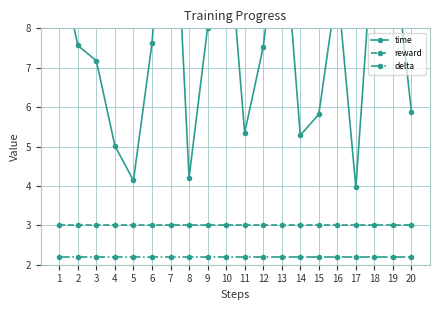

Reading right to left, list all the values displayed in this chart.

time: 20=5.9	19=10.2	18=10.7	17=4.0	16=9.1	15=5.8	14=5.3	13=11.3	12=7.5	11=5.3	10=11.1	9=8.0	8=4.2	7=13.8	6=7.6	5=4.1	4=5.0	3=7.2	2=7.6	1=9.8
reward: 20=3.0	19=3.0	18=3.0	17=3.0	16=3.0	15=3.0	14=3.0	13=3.0	12=3.0	11=3.0	10=3.0	9=3.0	8=3.0	7=3.0	6=3.0	5=3.0	4=3.0	3=3.0	2=3.0	1=3.0
delta: 20=2.2	19=2.2	18=2.2	17=2.2	16=2.2	15=2.2	14=2.2	13=2.2	12=2.2	11=2.2	10=2.2	9=2.2	8=2.2	7=2.2	6=2.2	5=2.2	4=2.2	3=2.2	2=2.2	1=2.2